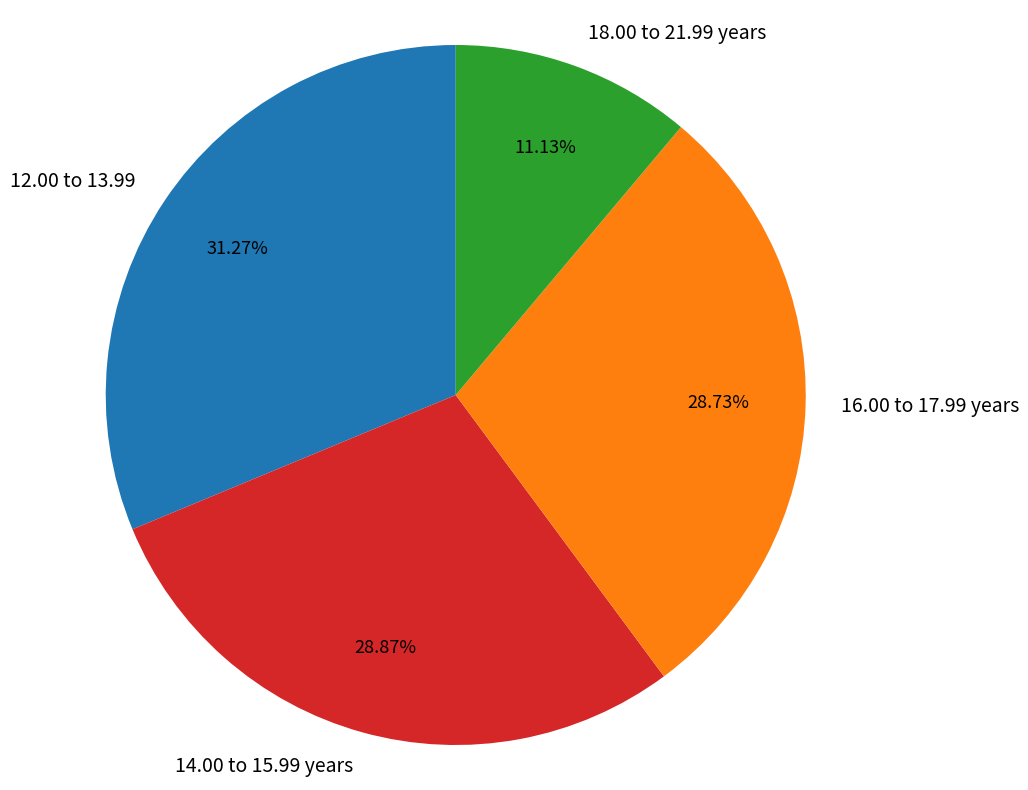

Does 14.00 to 15.99 years represent more than half of the total?

No